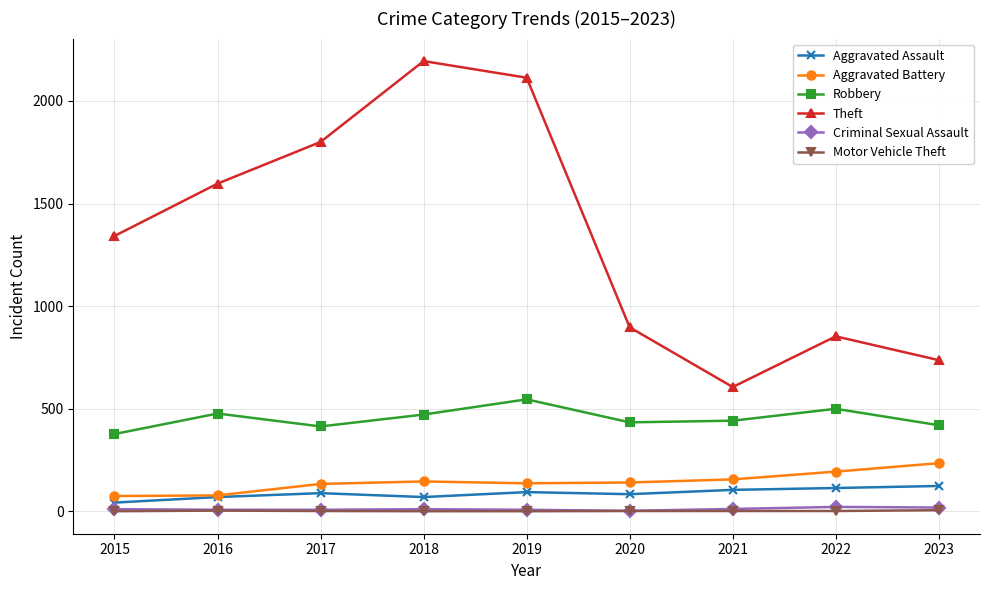

Which series has the widest spread of values?

Theft